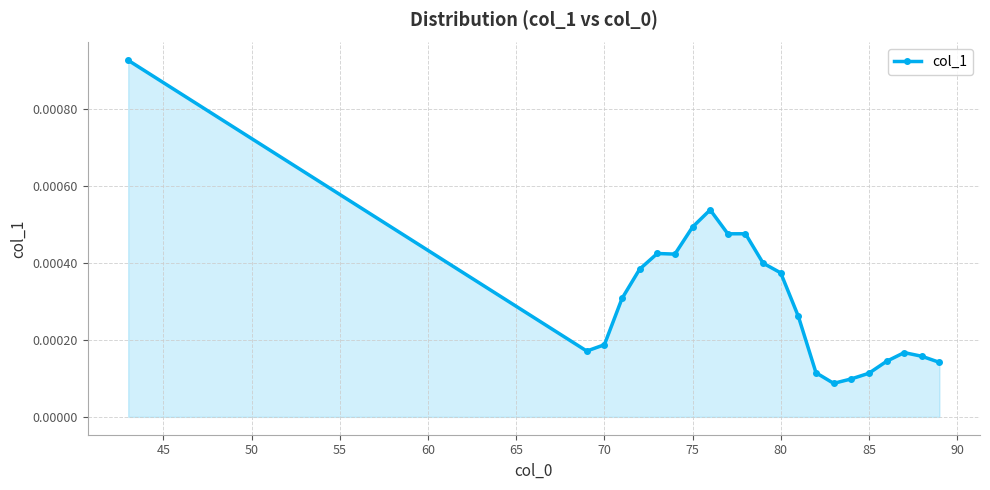

How many values are between 0 and 1?

22